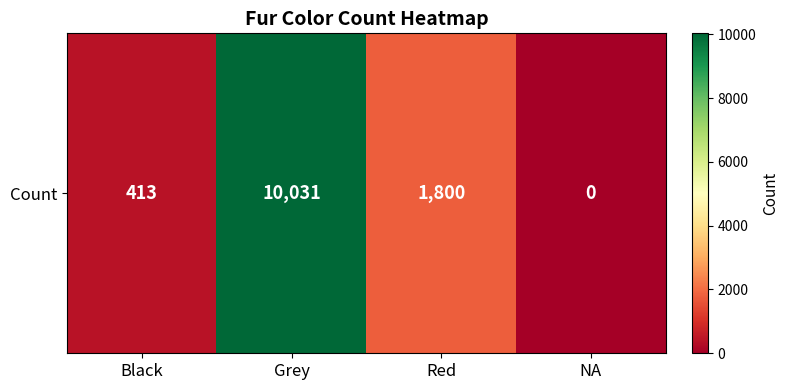

How many values are above zero?

3